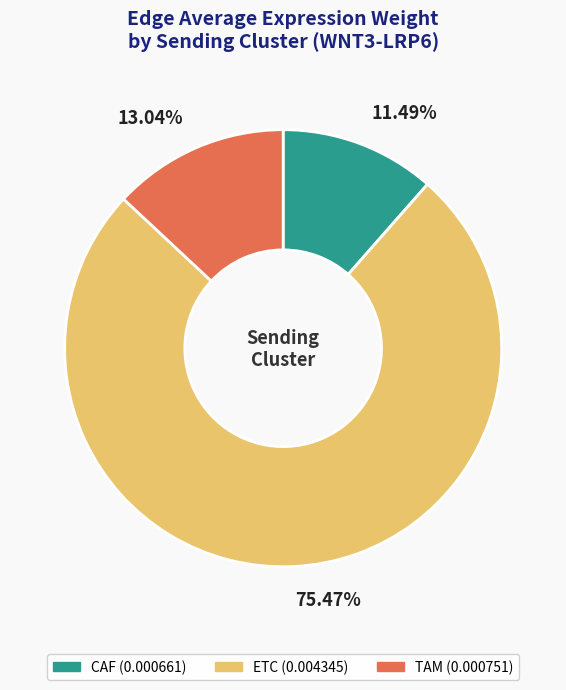

What portion of the pie excludes TAM?

87.0%